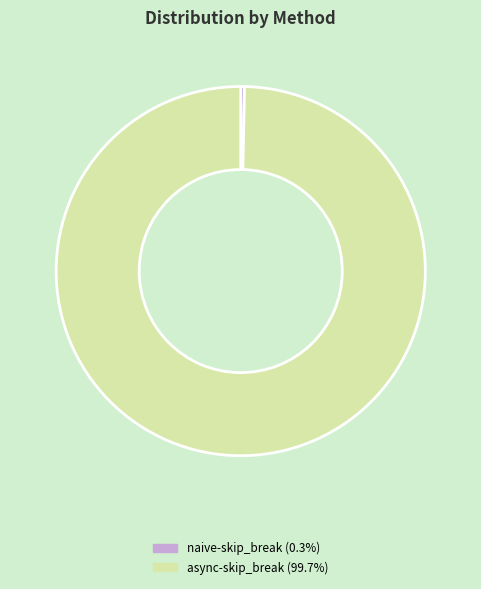

Is there any slice that represents more than half of the pie?

Yes